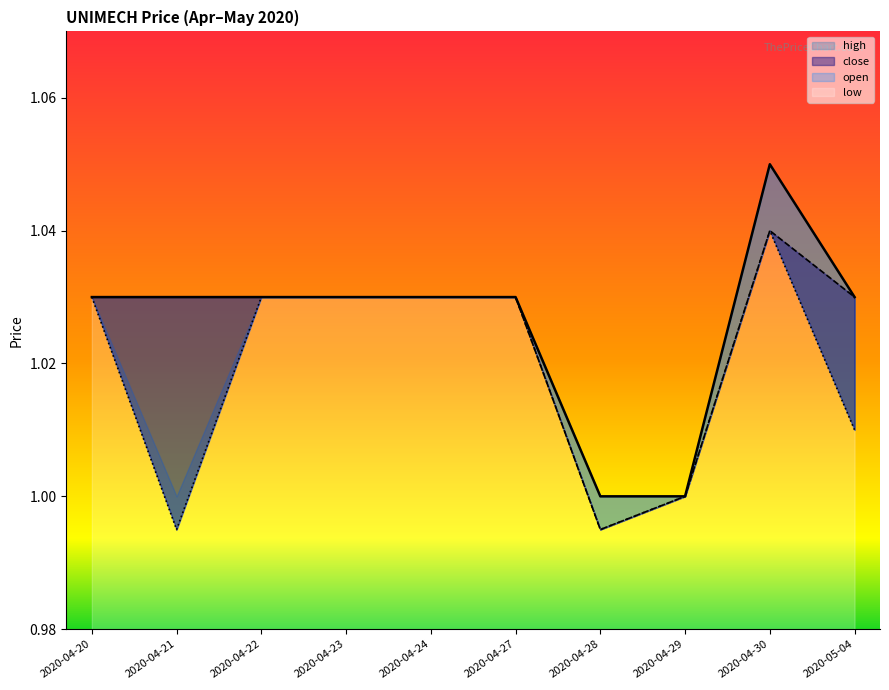

At how many categories does at least one series exceed 1?

8